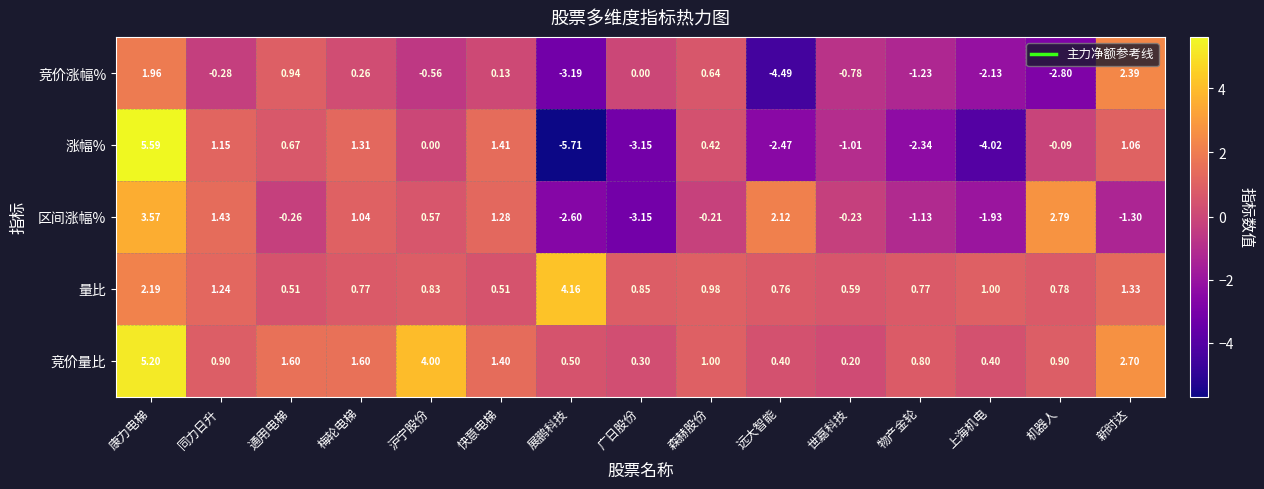

Which category has the highest value across all series?

康力电梯